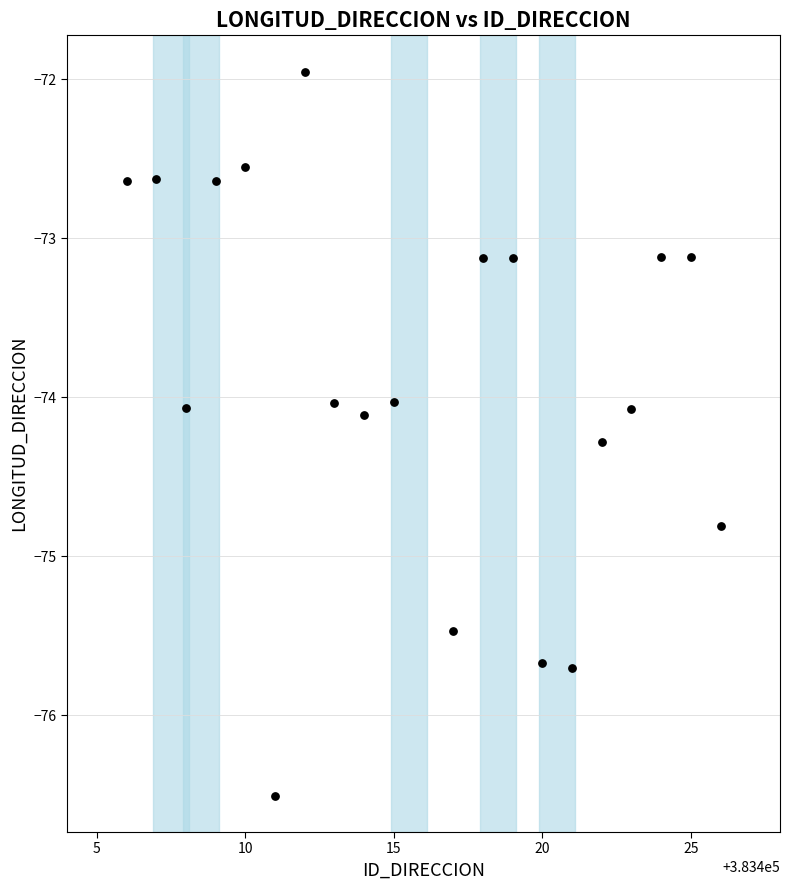

What is the range of X values (max minus min)?

20.0